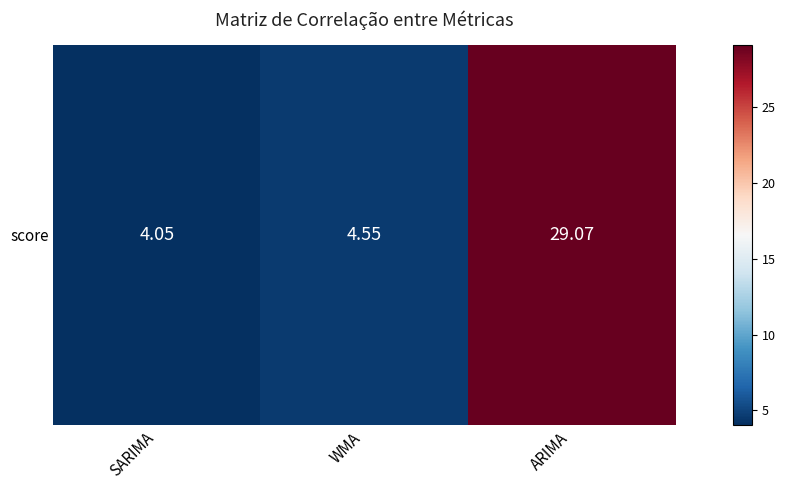

The chart shows a value of 1.8 at SARIMA. True or false?

False